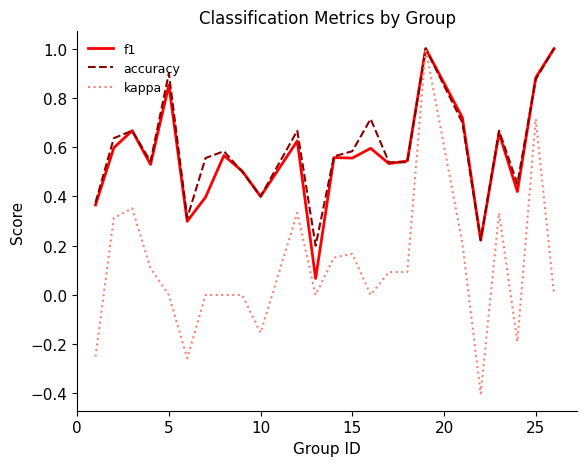

What is the maximum value shown in the chart?

1.0